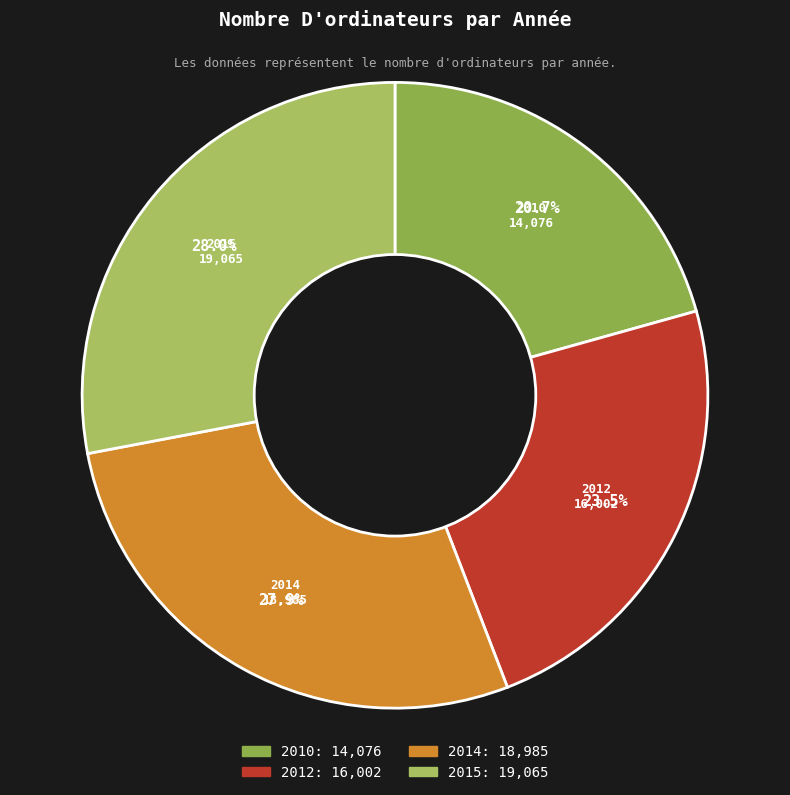

What percentage is NOT represented by 2010?

79.3%